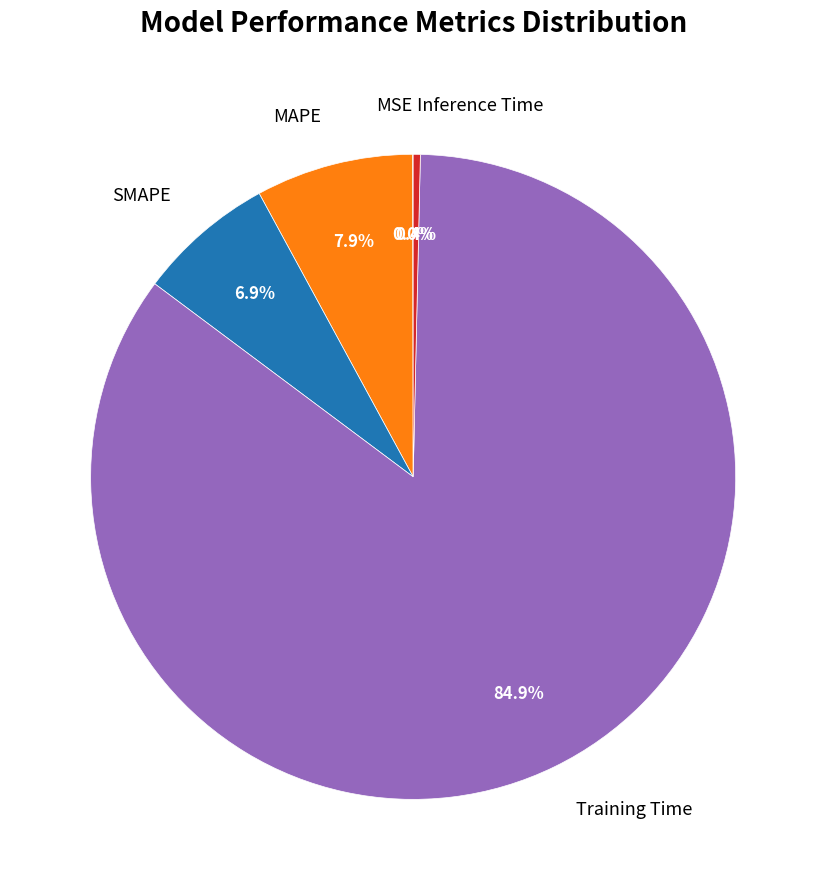

Combined, do Training Time and Inference Time account for over 50%?

Yes